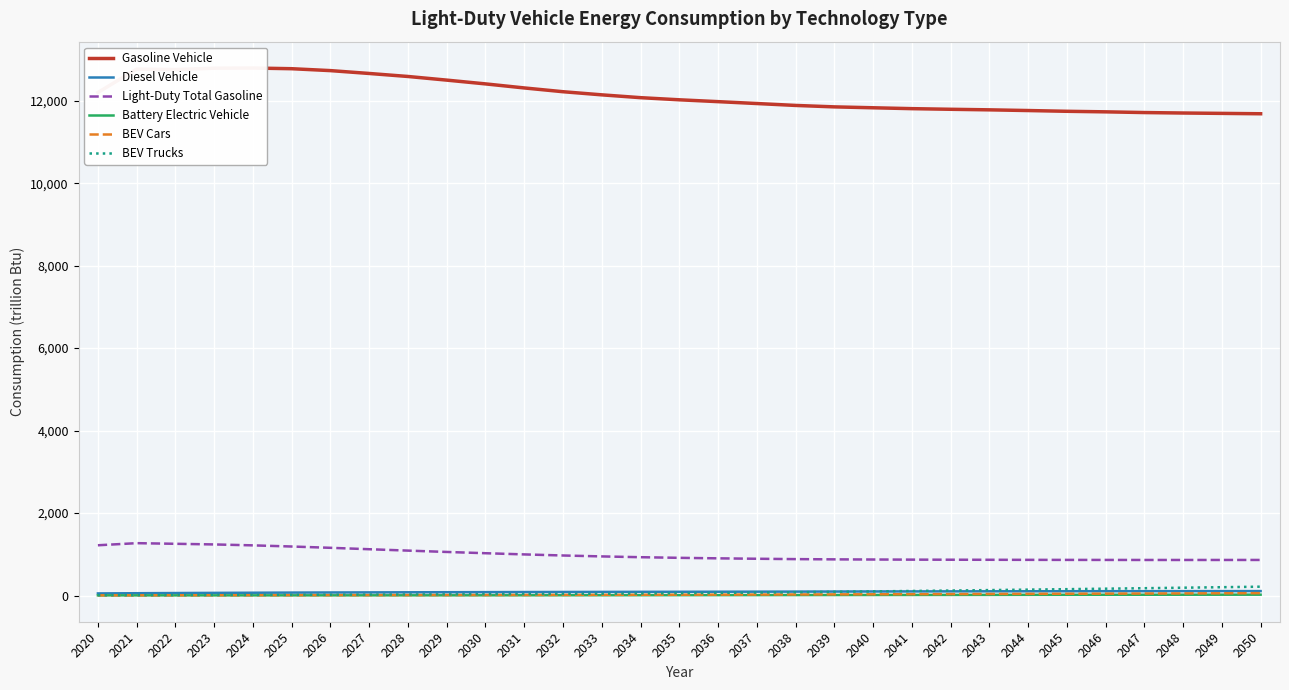

Rank the series at 2025 from highest to lowest value.

Gasoline Vehicle, Light-Duty Total Gasoline, Diesel Vehicle, BEV Trucks, BEV Cars, Battery Electric Vehicle